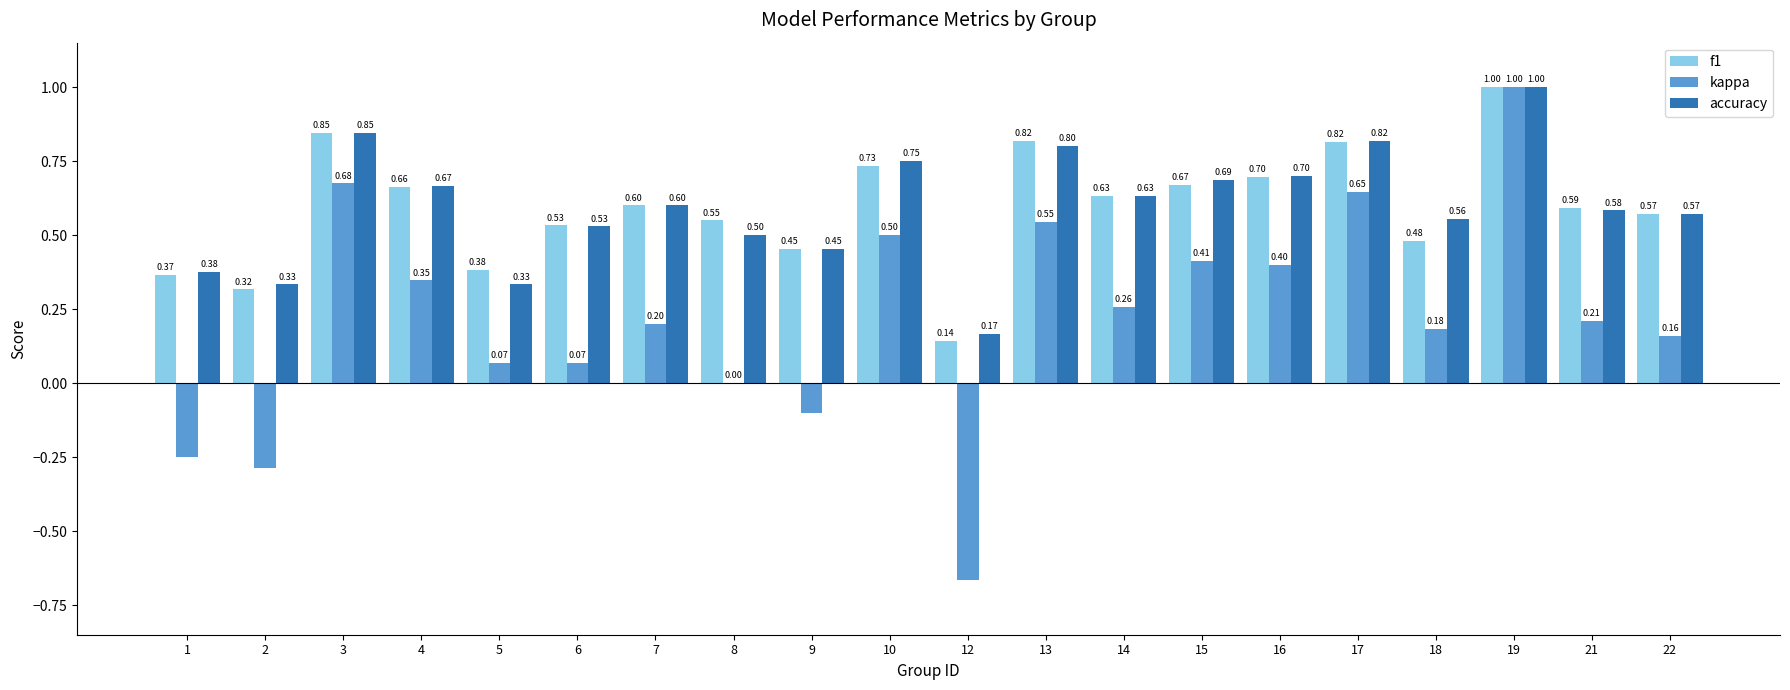

What is the average value of the f1 series?

0.6